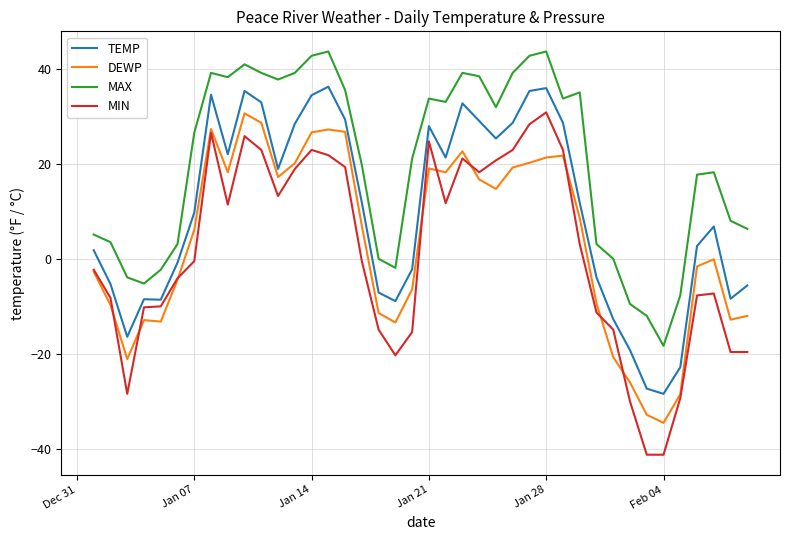

True or false: MAX and DEWP intersect in this chart.

False